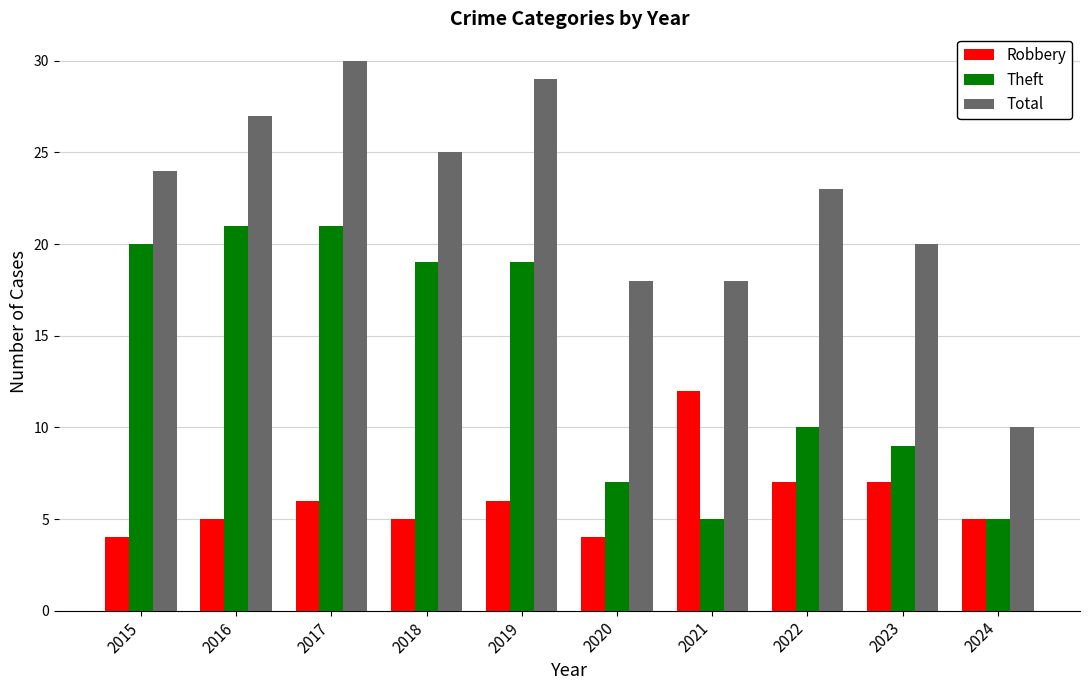

What is the sum of the Robbery values at 2024 and 2017?

11